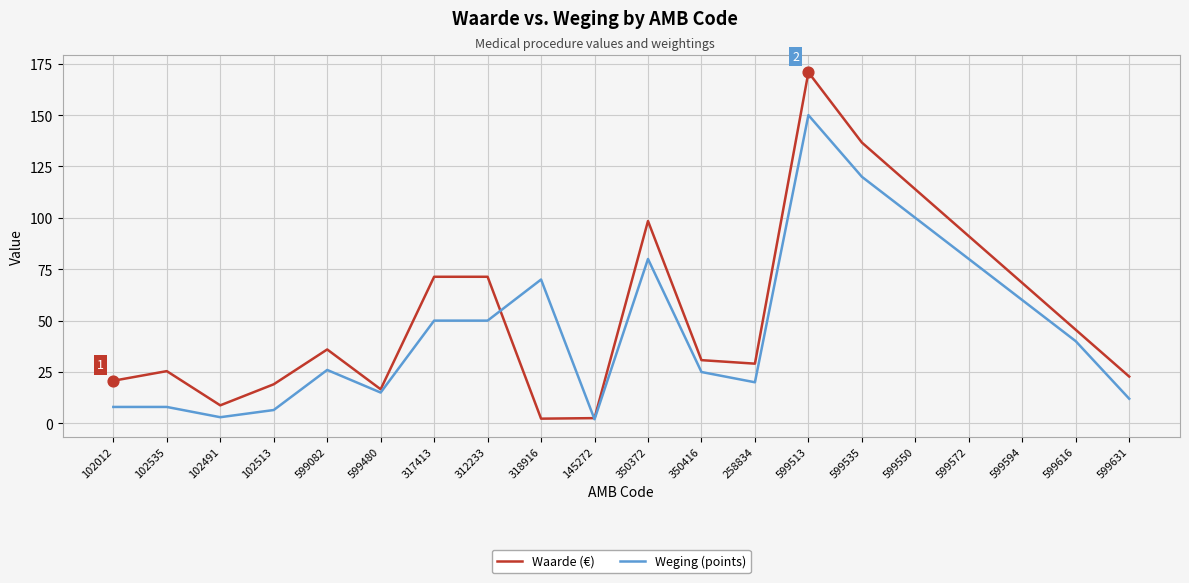

Which series changed the most between 599594 and 599616?

Waarde (€)